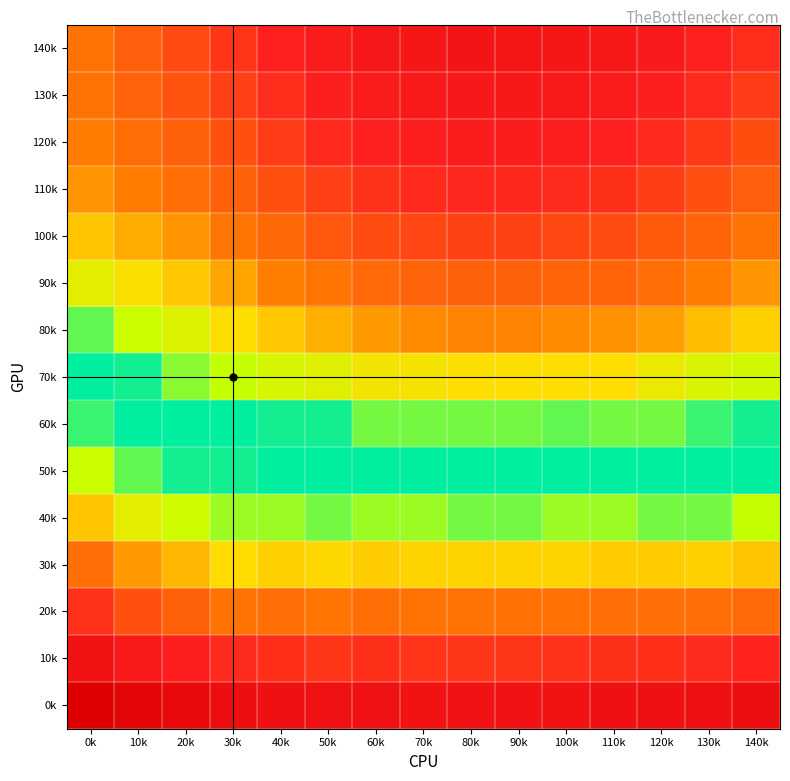

What is the total value across all series at 80k?

0.9